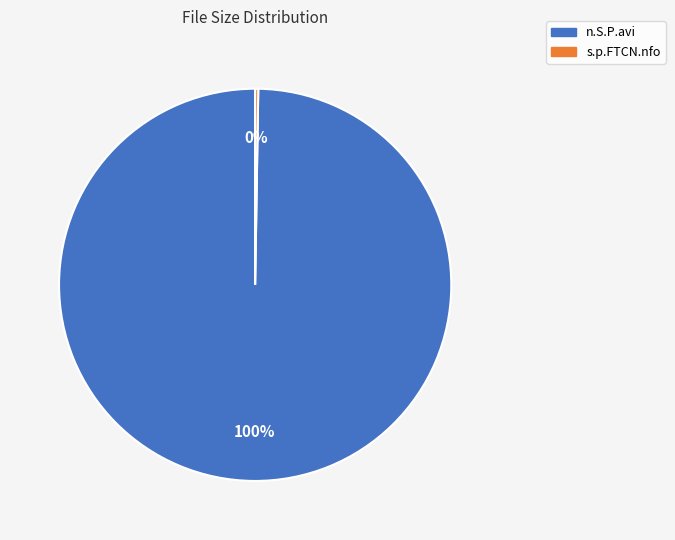

To the nearest percent, what is the average slice percentage?

50%